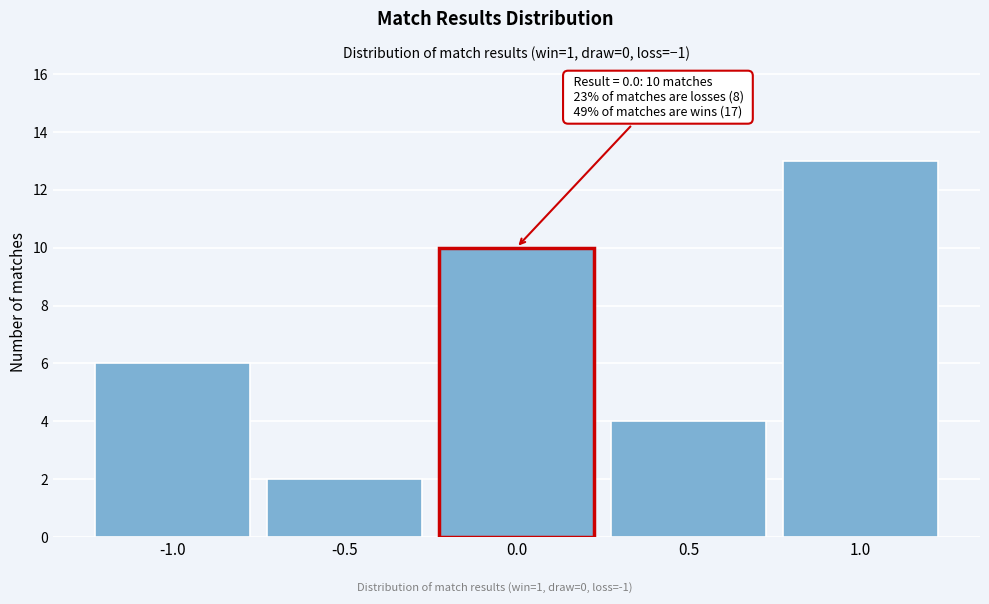

Over which range of the x-axis is the bar tallest?

0.75 to 1.25